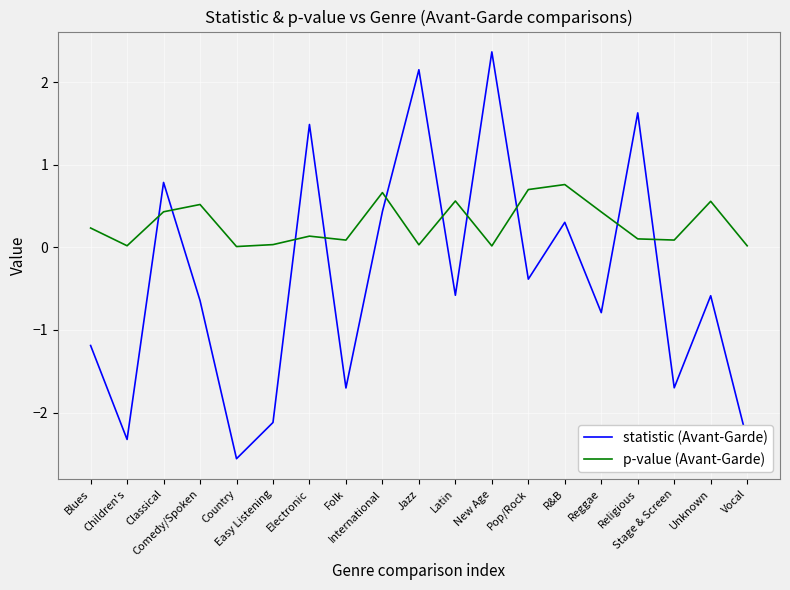

True or false: p-value (Avant-Garde) has more than 0 interior local peaks.

True